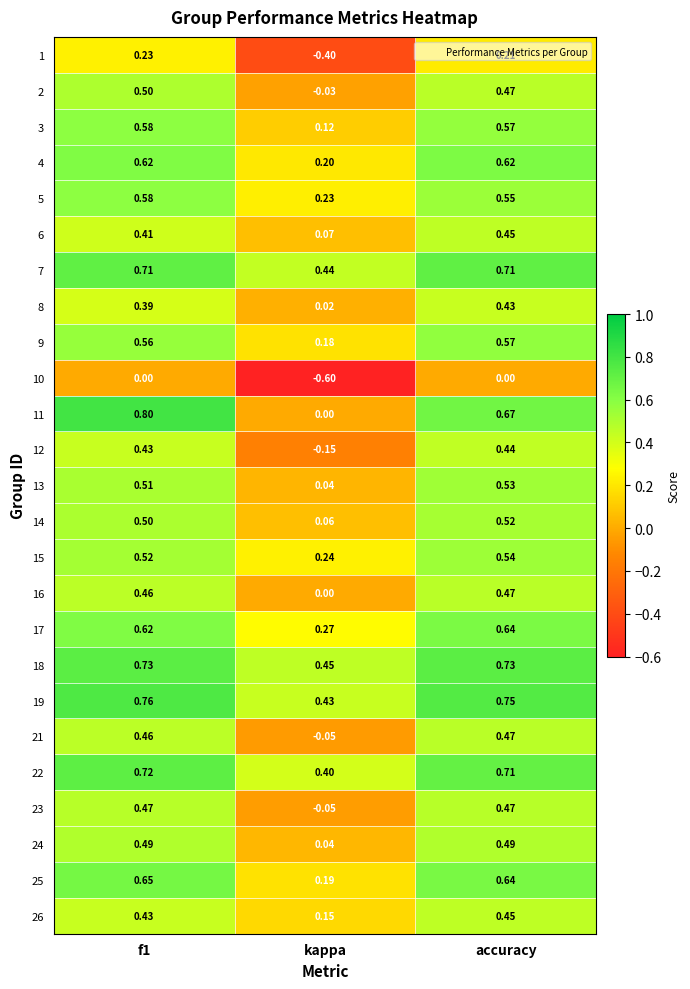

Which category has the lowest value in the 3 series?

kappa